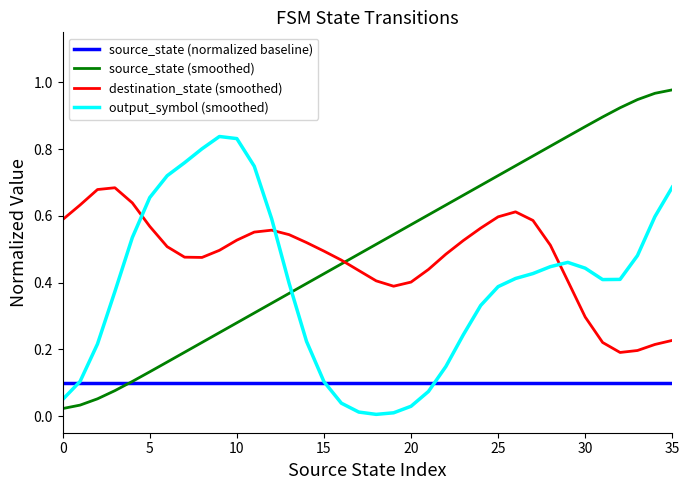

How many intersections are there between output_symbol (smoothed) and destination_state (smoothed)?

3